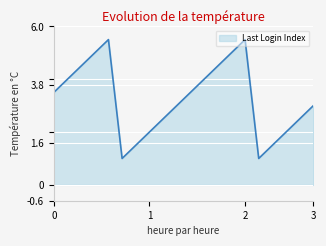

Count the number of categories in the chart.

20